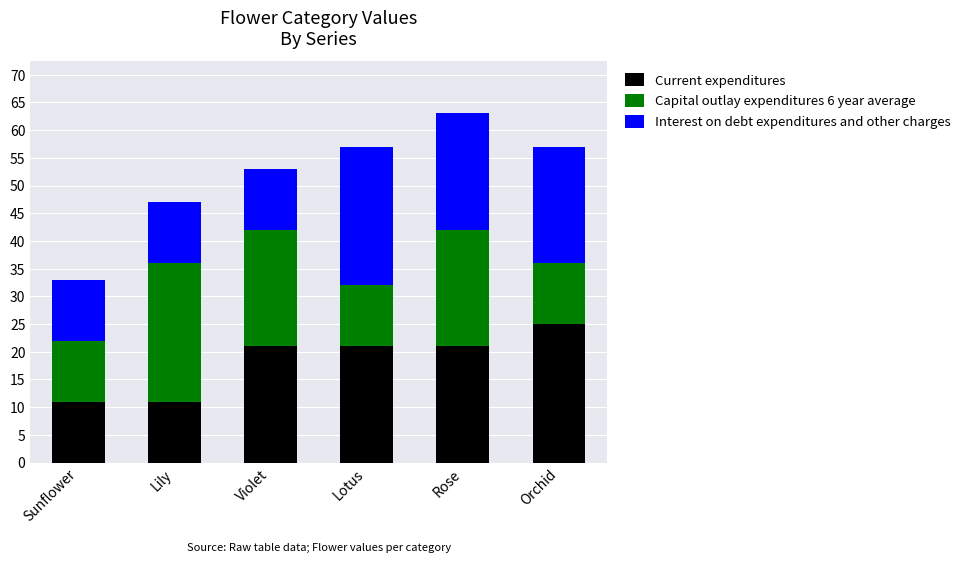

What is the total value across all series at Orchid?

57